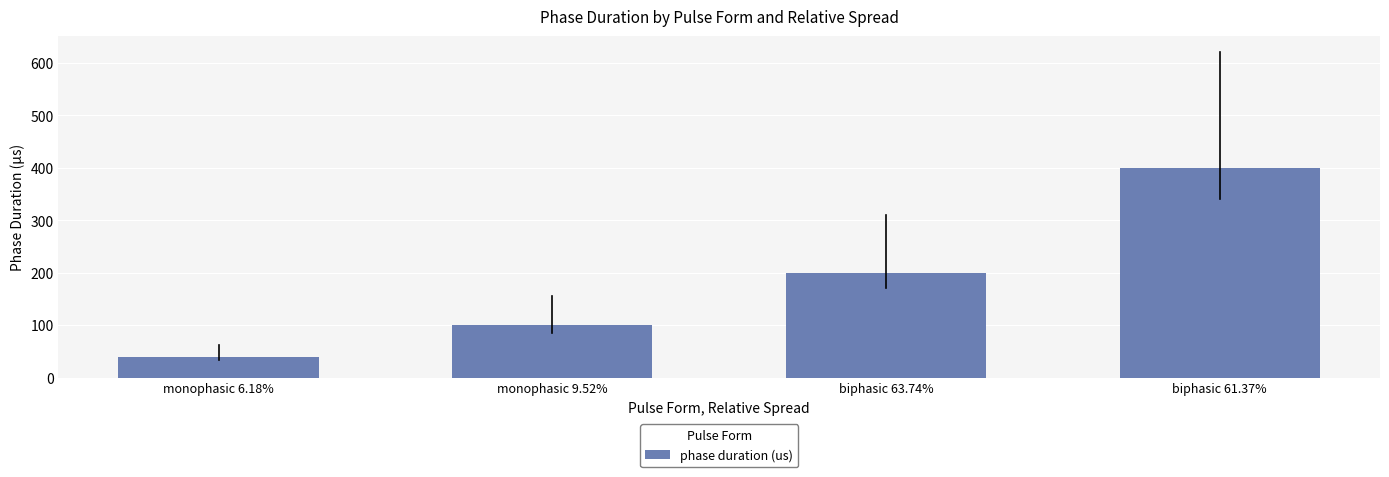

What is the label of the 1st bar from the left?

monophasic 6.18%